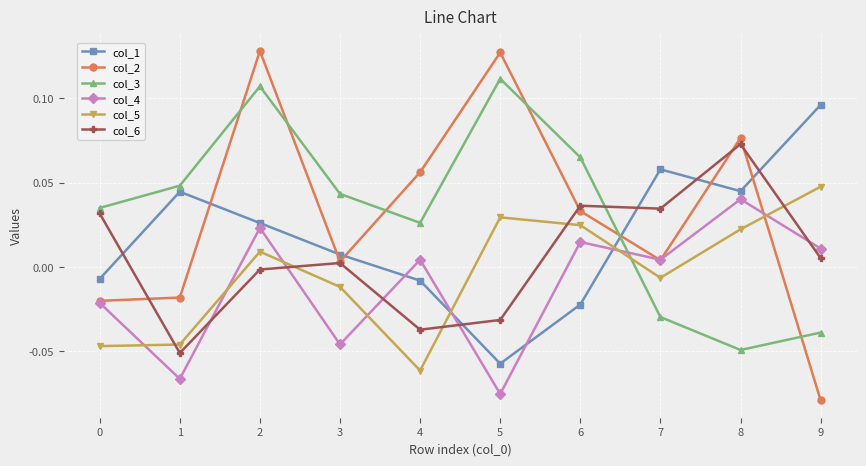

Where is the first local minimum for col_1?

5